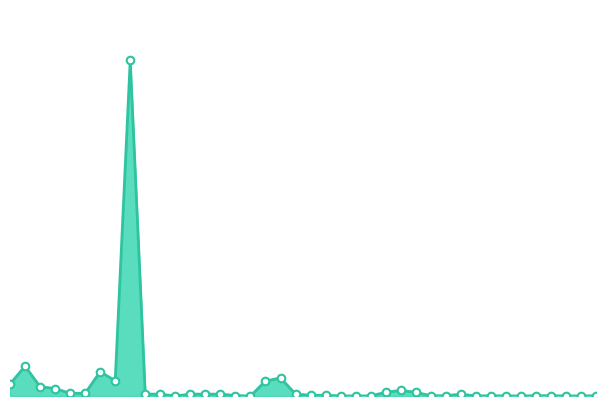

Does the chart have visible grid lines?

No